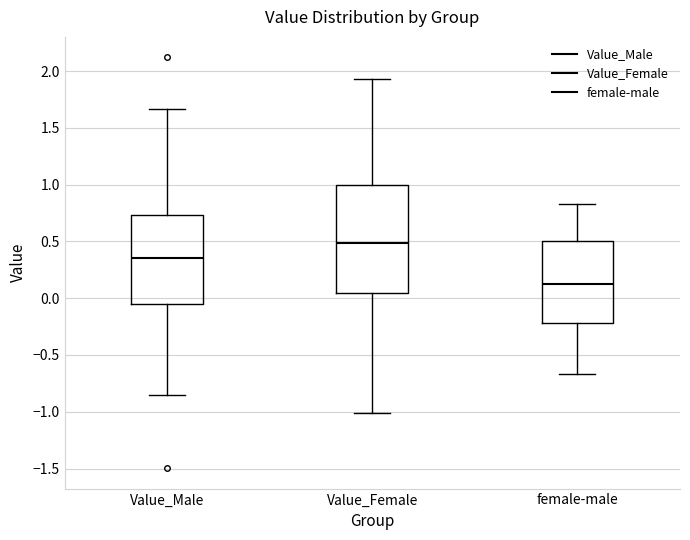

Which box has the lowest median line?

female-male